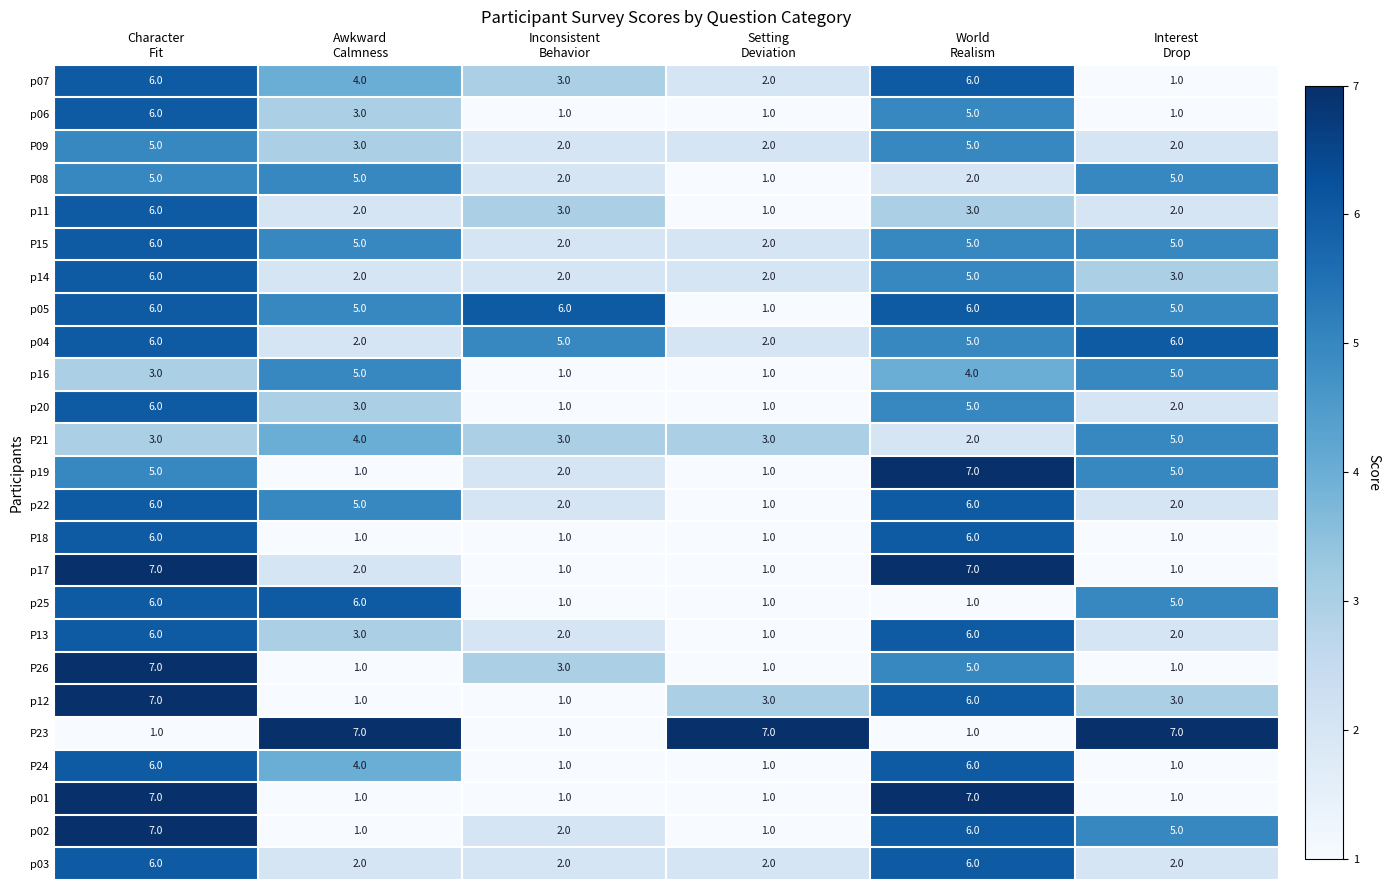

What is the average value of the p25 series?

3